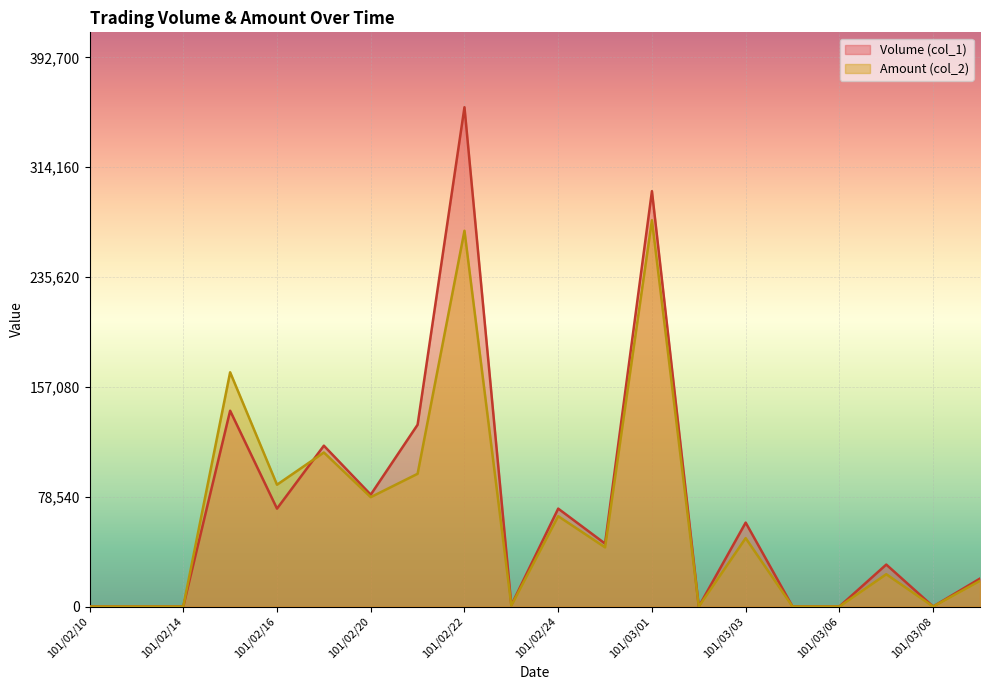

What is the maximum value for Amount (col_2)?

276210